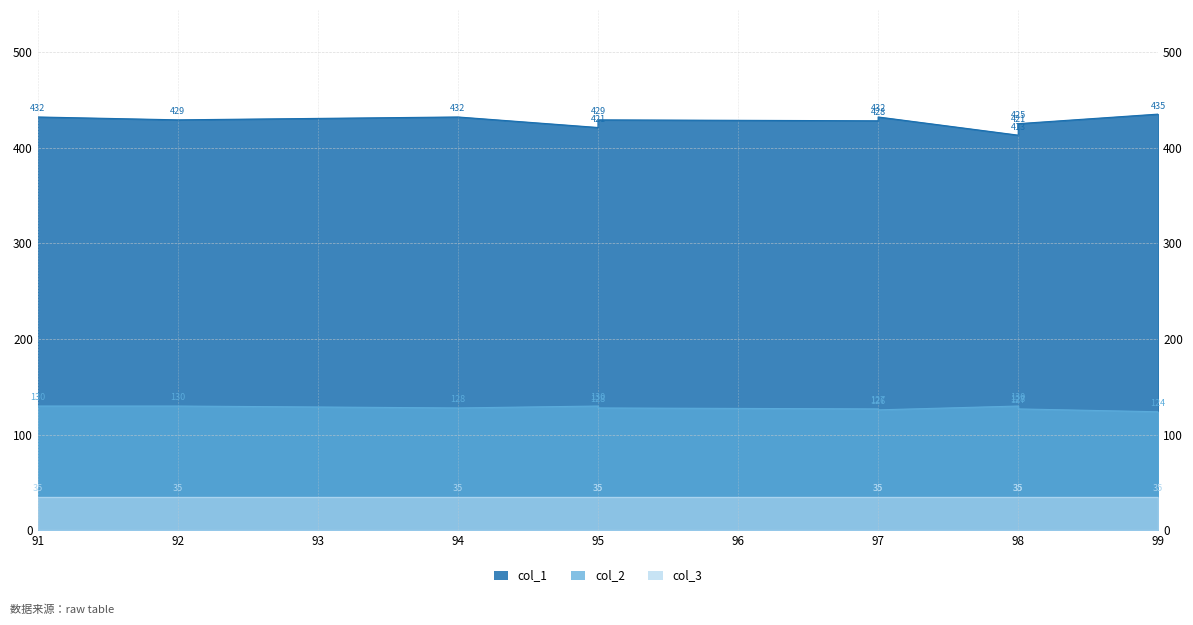

What is the value of the col_2 point at the 3rd from the left?

128